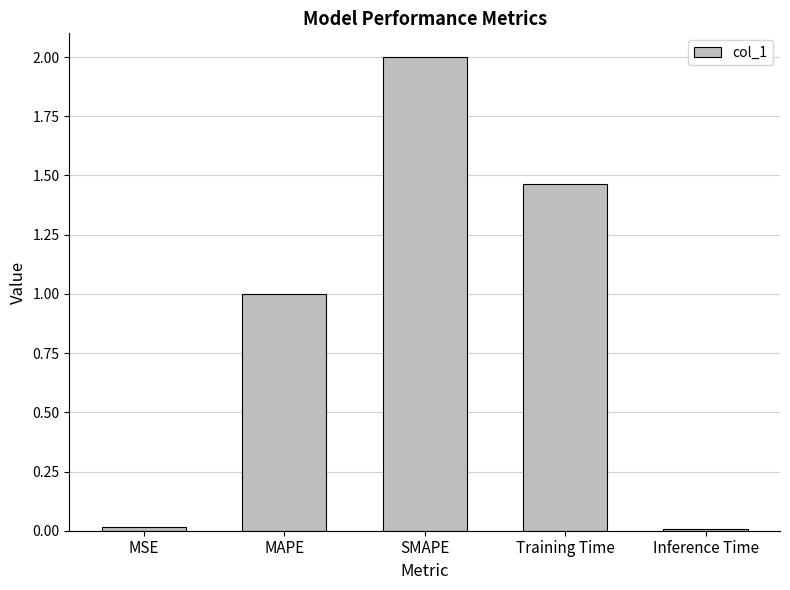

Which label corresponds to the largest value in the chart?

SMAPE